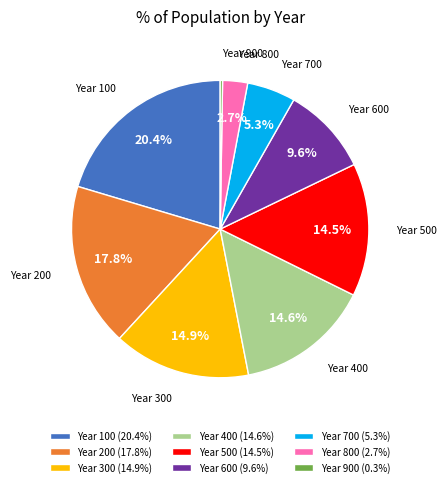

Is Year 200 the majority of the pie?

No